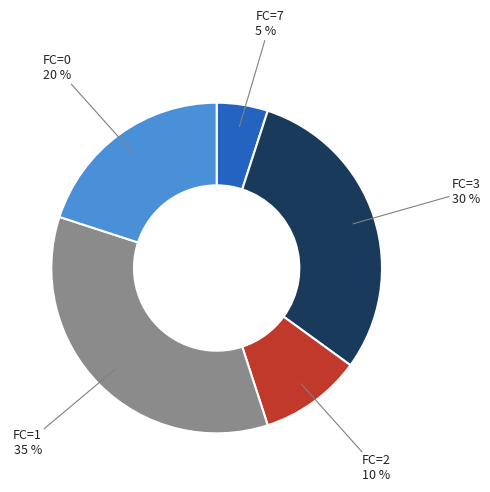

Does any single category account for the majority?

No